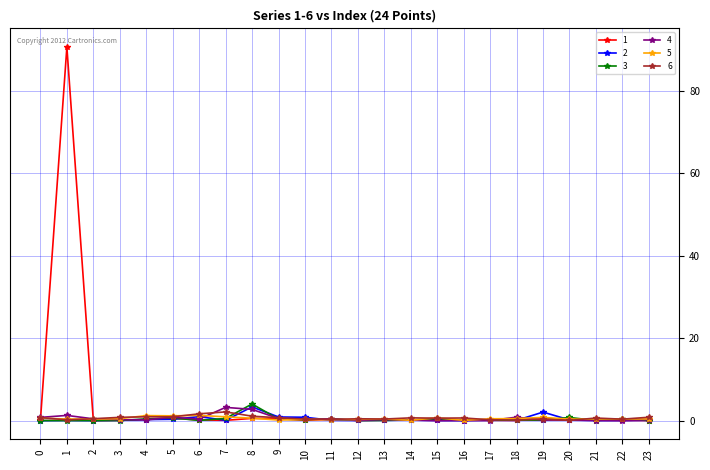

Does the chart have visible grid lines?

Yes